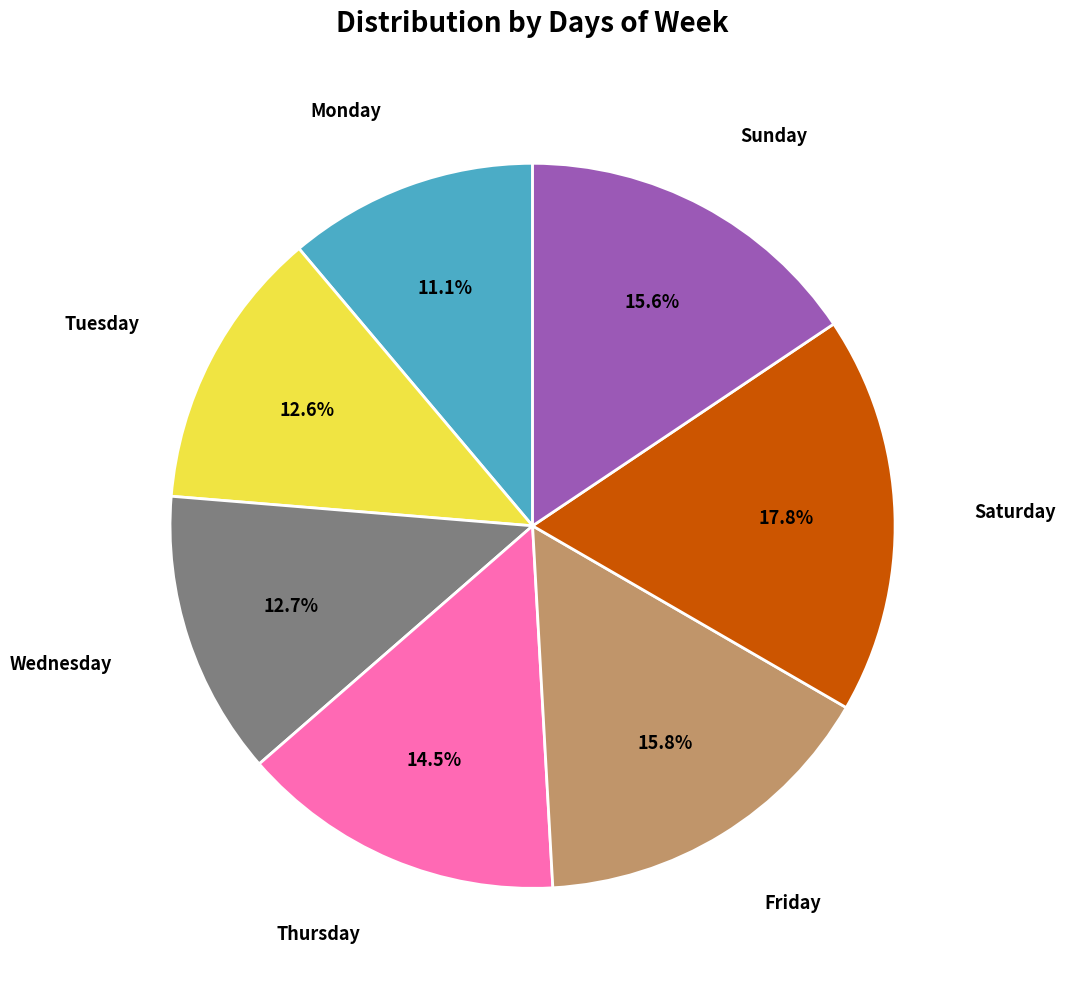

Is there any slice that represents more than half of the pie?

No